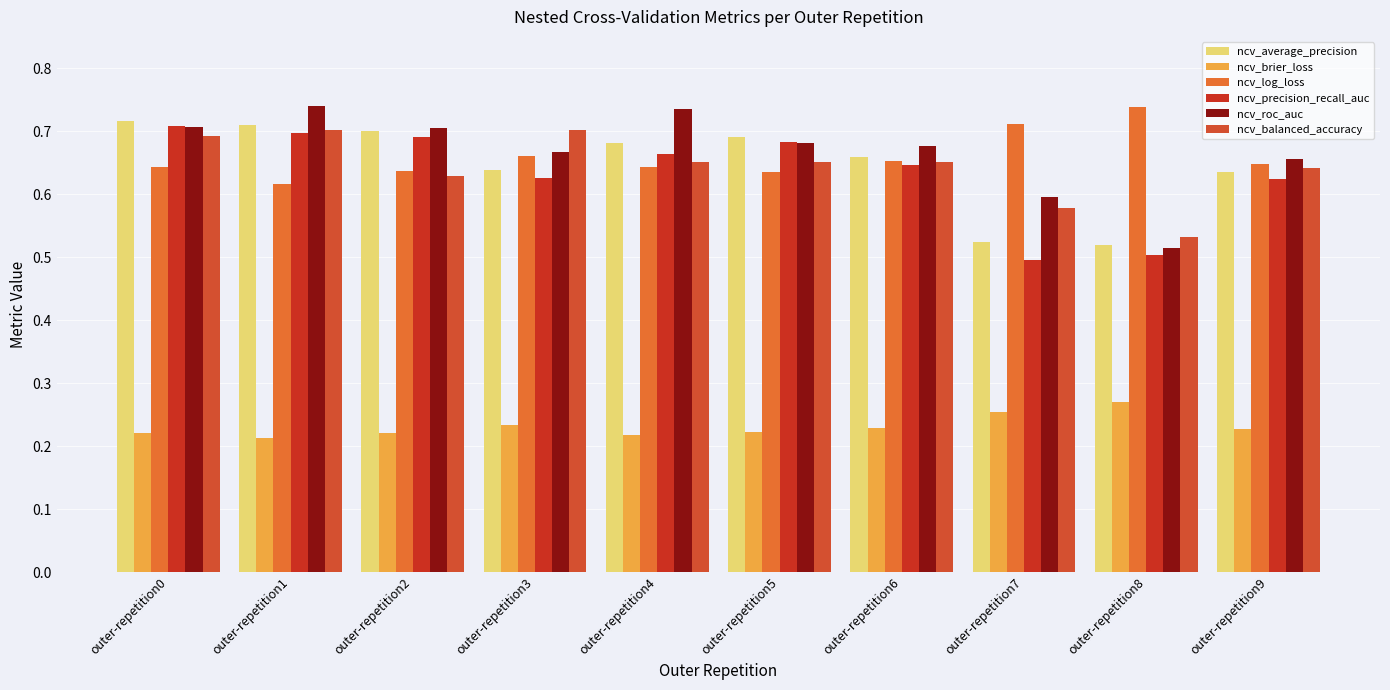

At which label does ncv_log_loss reach its peak?

outer-repetition8